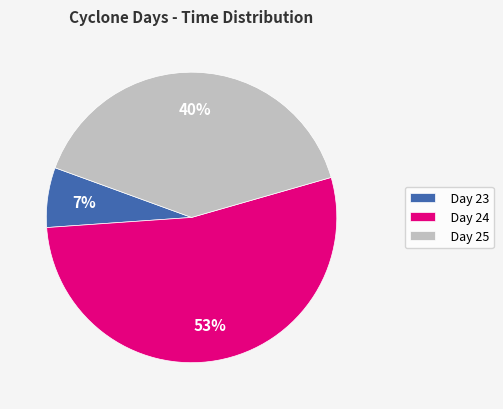

Rank the categories by value from highest to lowest.

Day 24, Day 25, Day 23